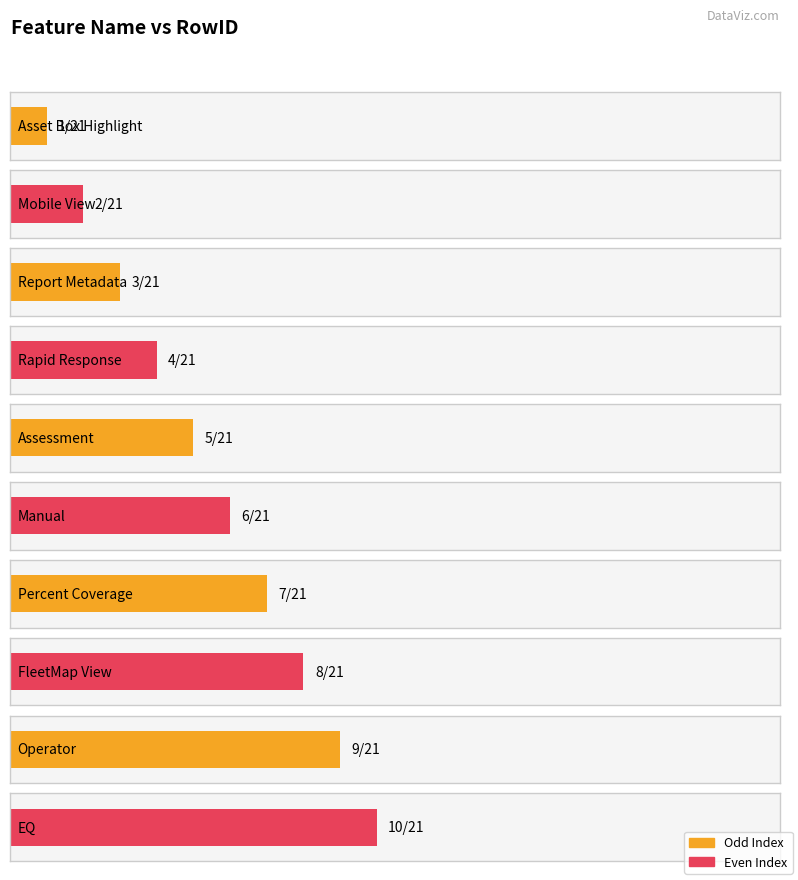

What is the label of the 20th bar from the right?

Mobile View